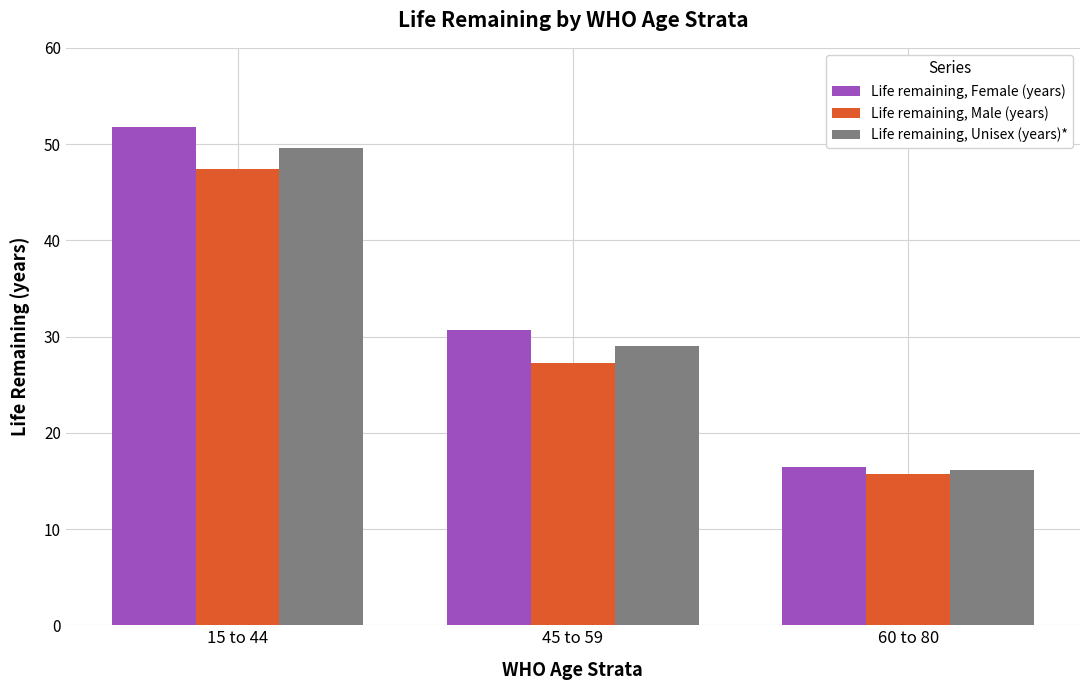

True or false: Life remaining, Male (years) has a value of 5.3 at 60 to 80.

False